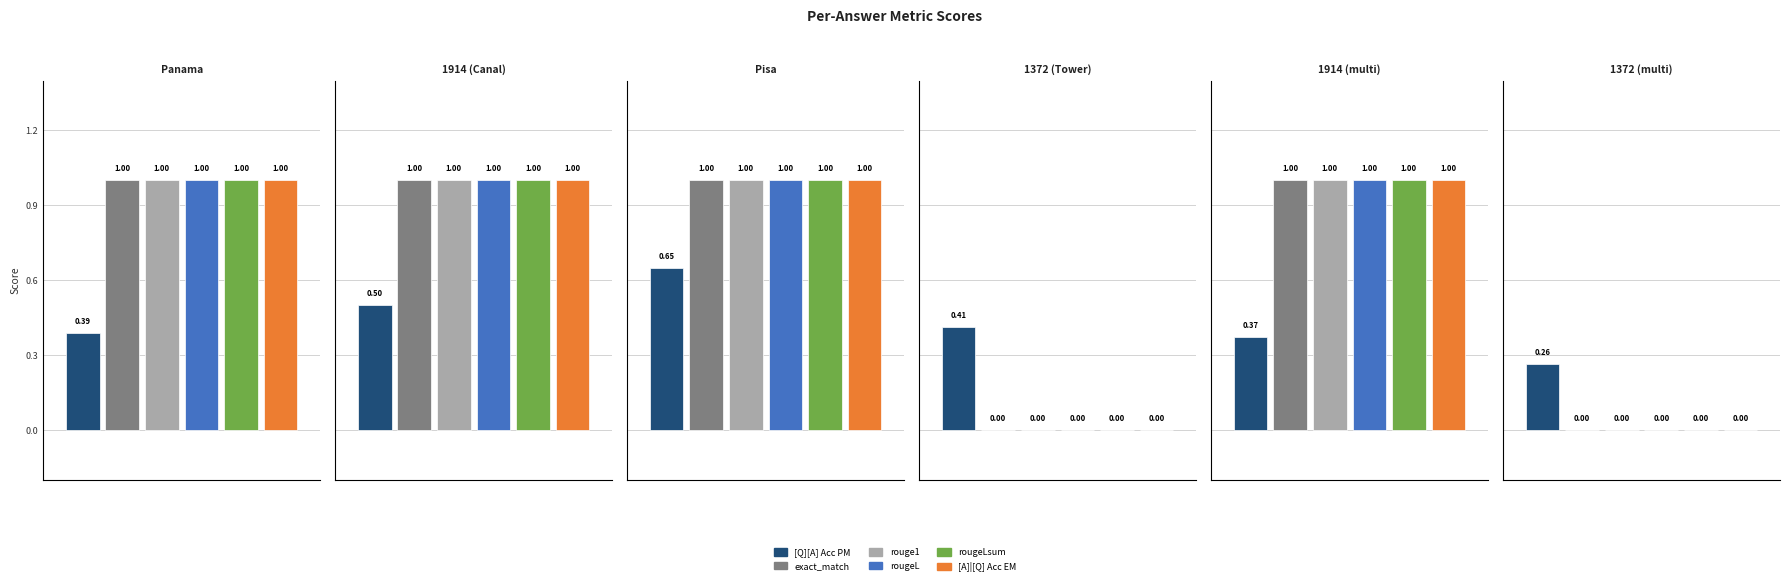

How many groups of bars are there?

6